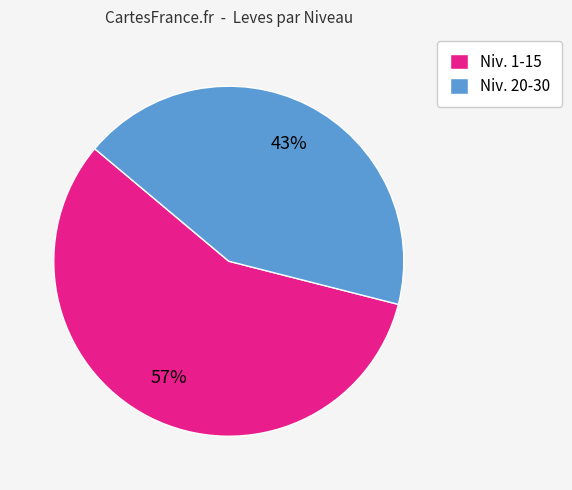

Which category accounts for the majority?

Niv. 1-15